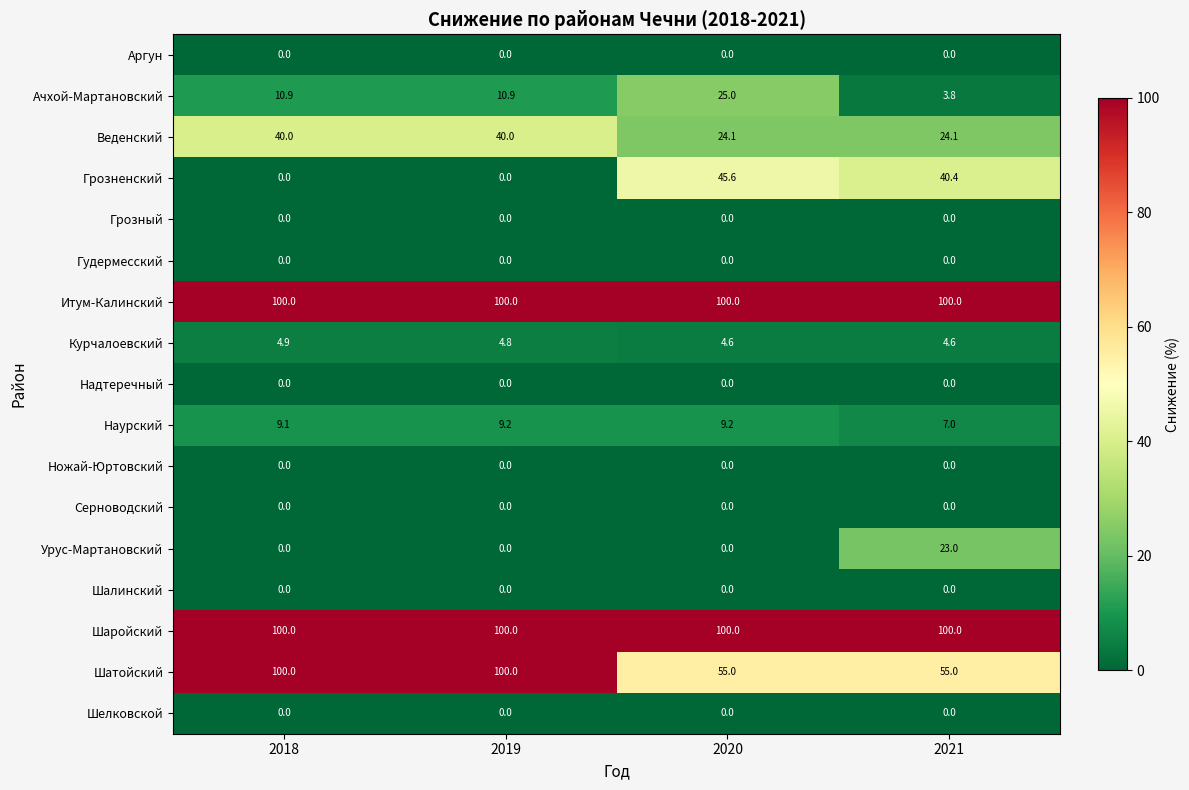

At how many categories does at least one series exceed 0?

4